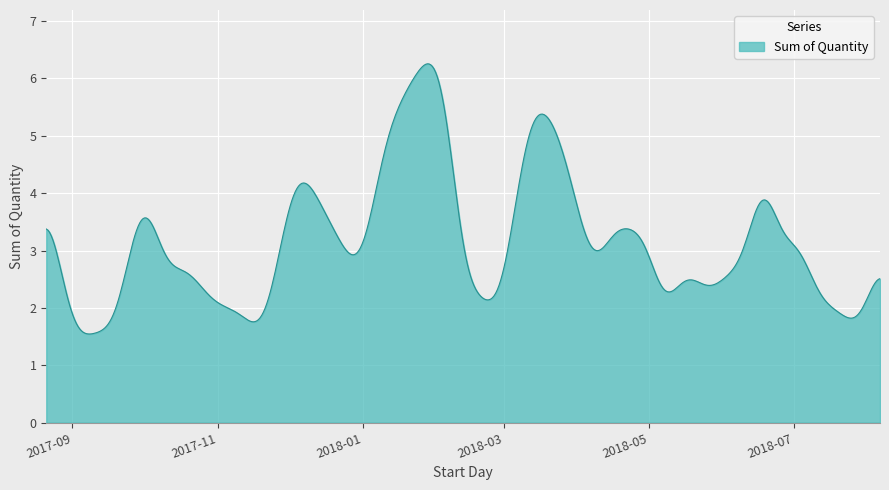

What is the greatest value displayed?

6.3